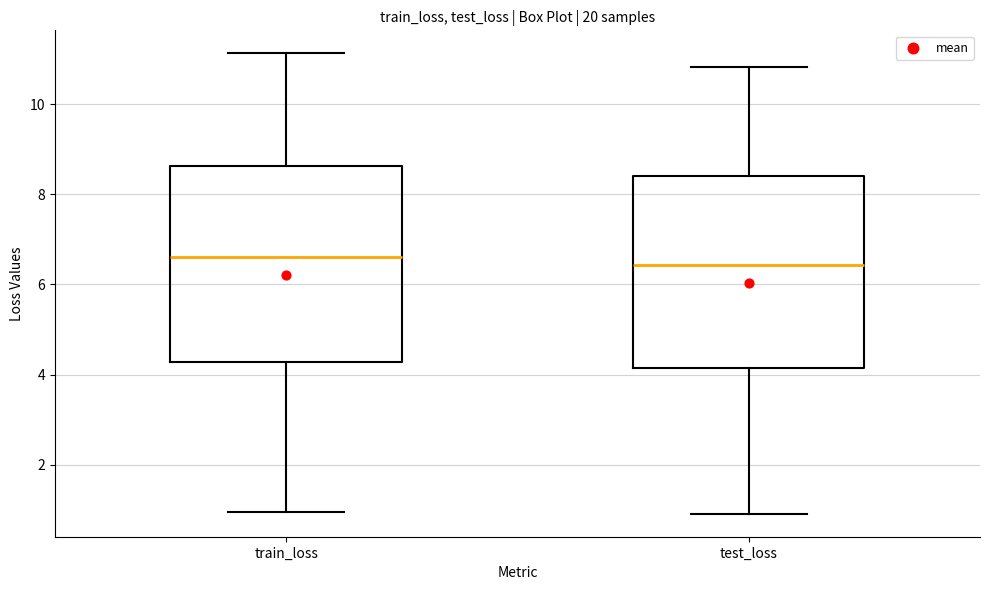

Reading left to right, read every box against the y-axis: the position of its median line, the range the box covers, and the ends of its whiskers. The values are not printed on the chart, so give them approximately, as read against the axis.

train_loss: median 6.6, box 4.2 to 8.6, whiskers 1.0 to 11.2
test_loss: median 6.4, box 4.2 to 8.4, whiskers 1.0 to 10.8